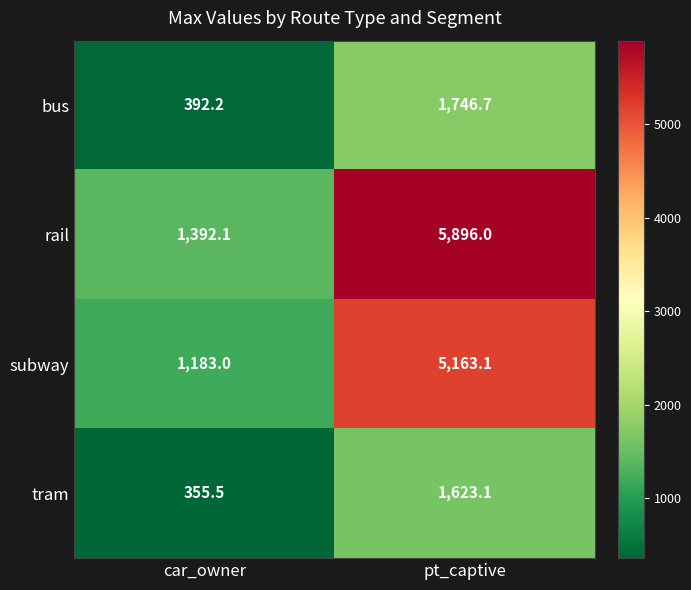

True or false: tram has a value of 1623.1 at pt_captive.

True